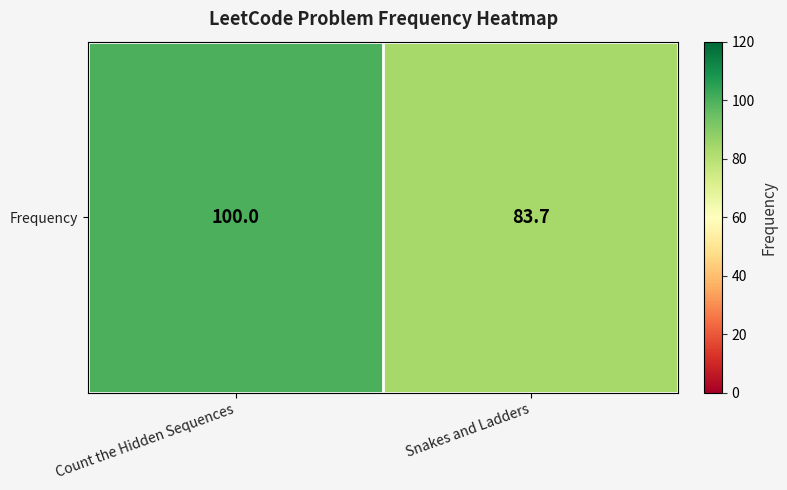

What is the greatest value displayed?

100.0